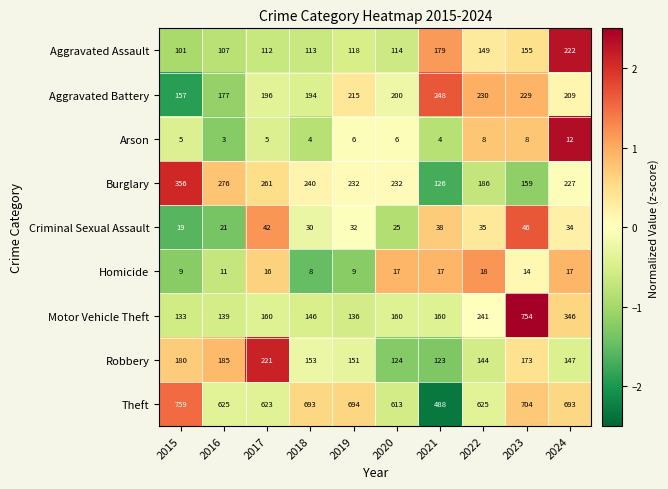

What is the sum of the Homicide values at 2018 and 2021?

25